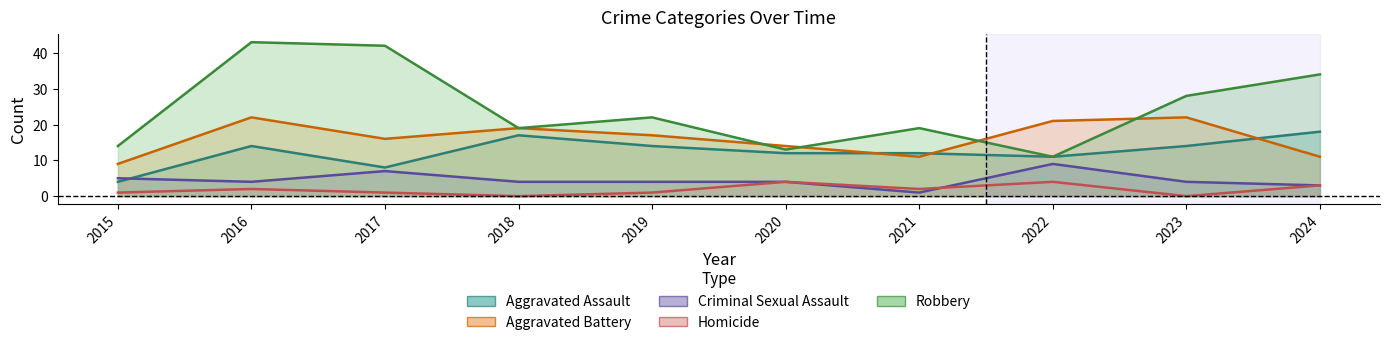

Reading right to left, extract all data points from this chart.

Aggravated Assault: 18	14	11	12	12	14	17	8	14	4
Aggravated Battery: 11	22	21	11	14	17	19	16	22	9
Criminal Sexual Assault: 3	4	9	1	4	4	4	7	4	5
Homicide: 3	0	4	2	4	1	0	1	2	1
Robbery: 34	28	11	19	13	22	19	42	43	14